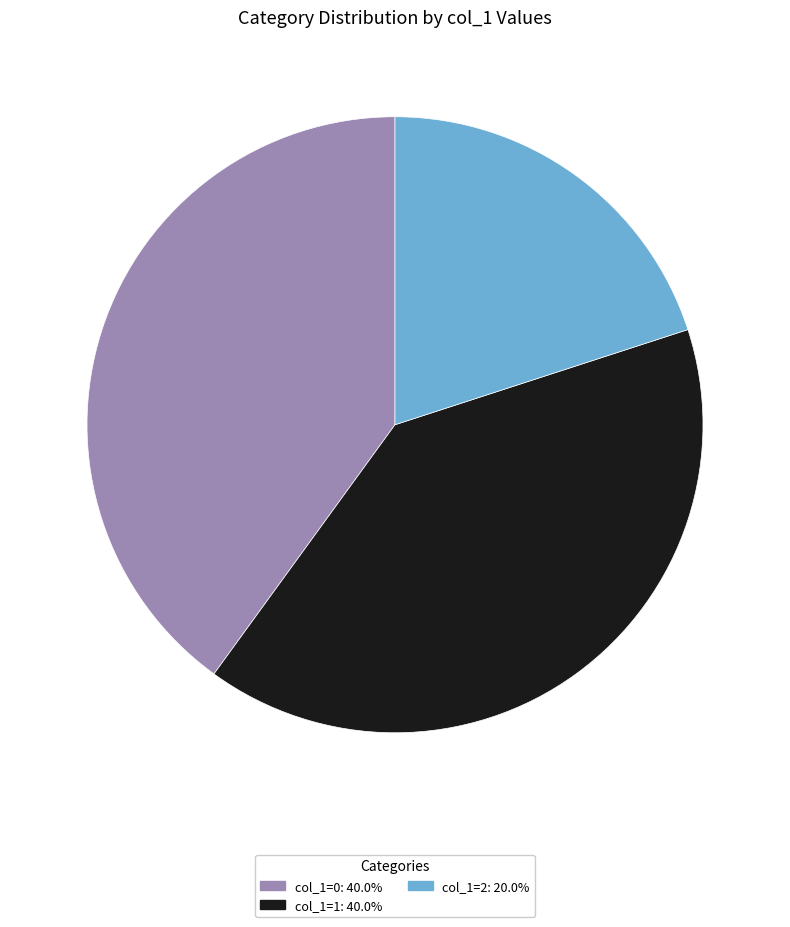

Is there a majority slice in this chart?

No